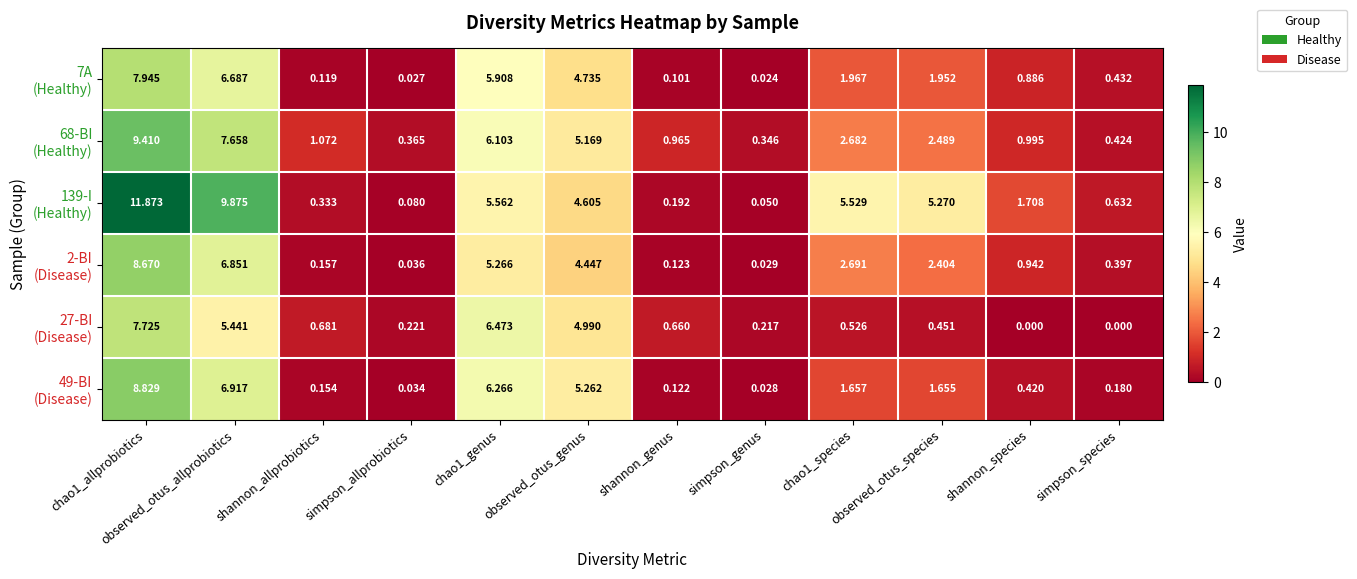

How many distinct data groups are displayed?

6